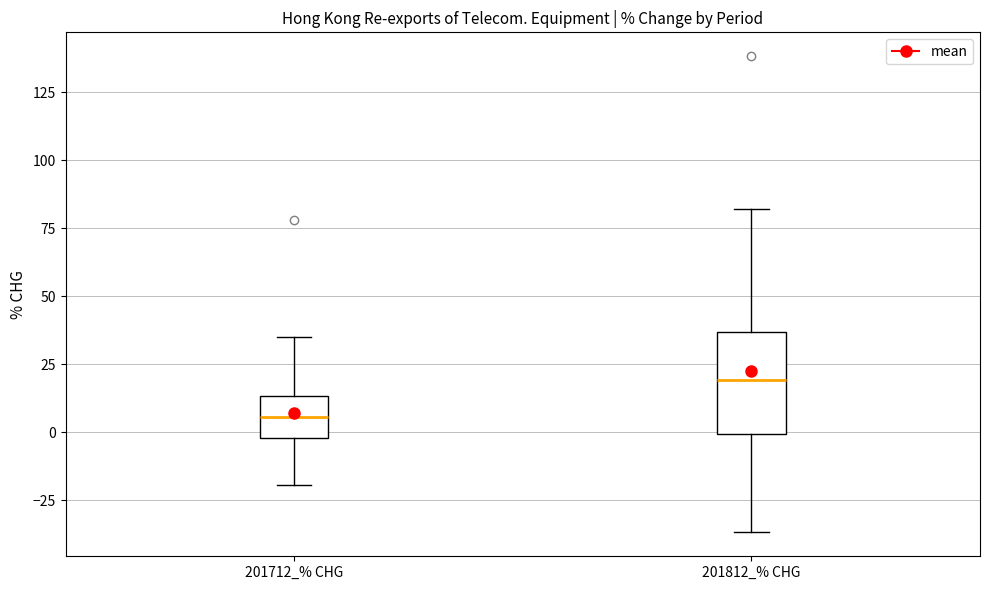

Which box is the tallest, from its lower edge to its upper edge?

201812_% CHG